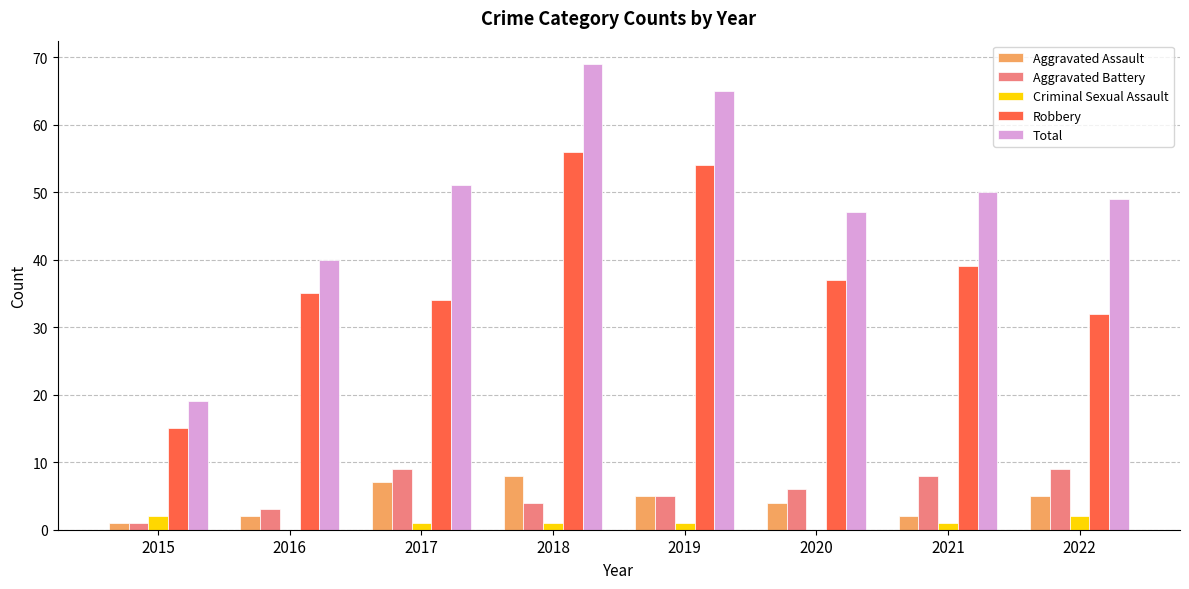

True or false: Aggravated Battery has a value of 16 at 2022.

False